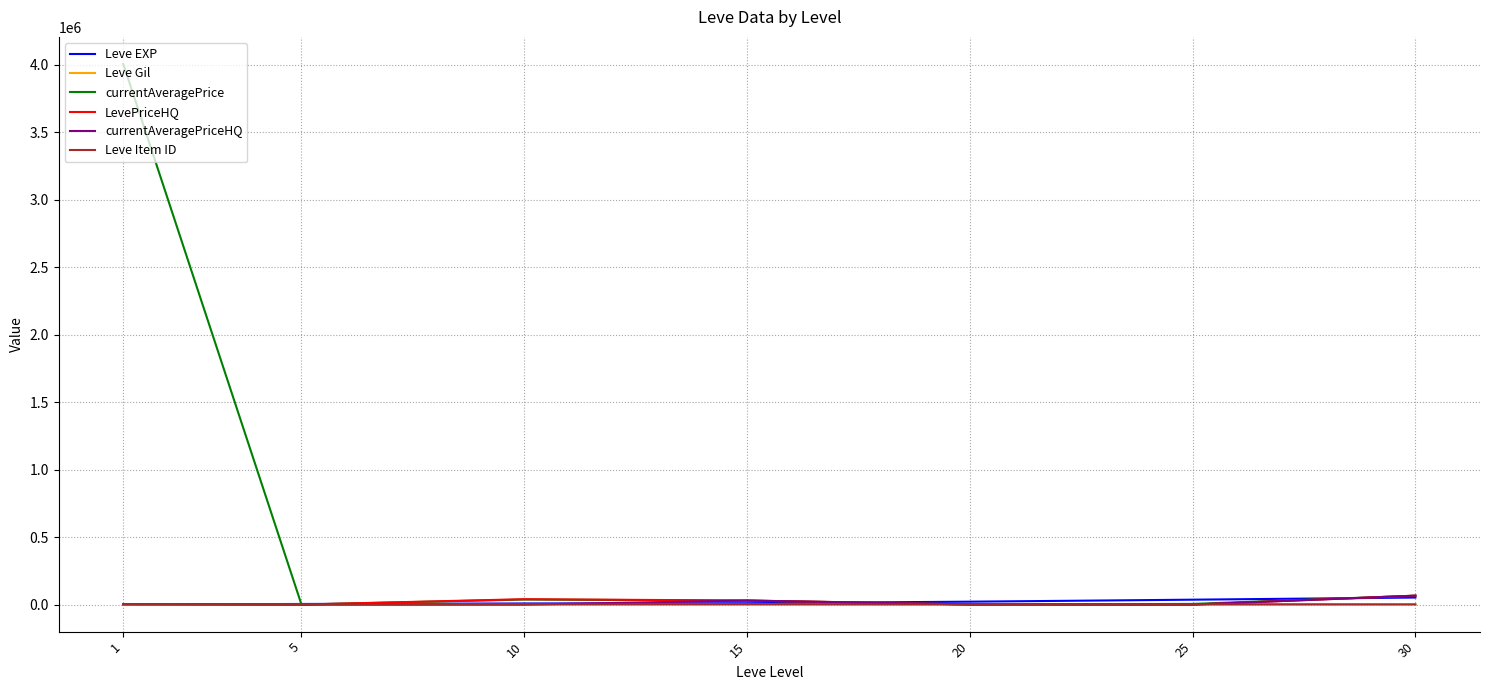

The value of Leve Item ID at 25 is 2250.0. True or false?

True